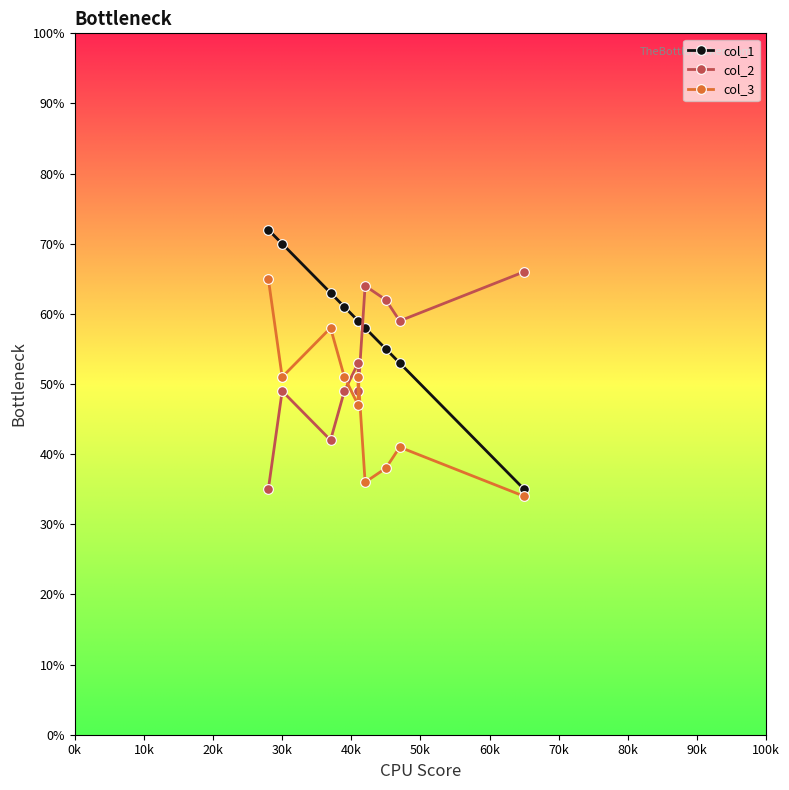

Between 90k and 60k, which is larger?

60k